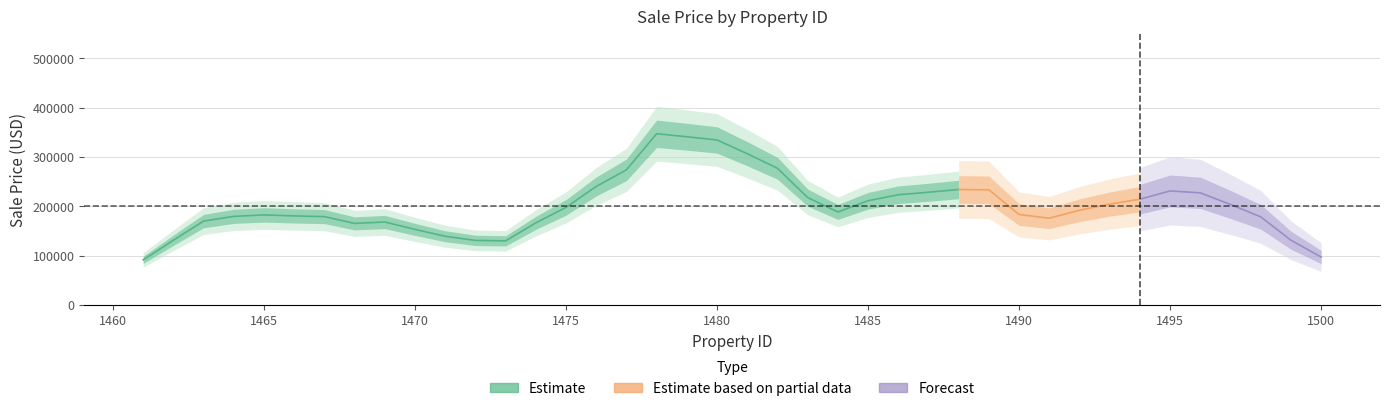

Does the chart display data point markers on the line(s)?

No